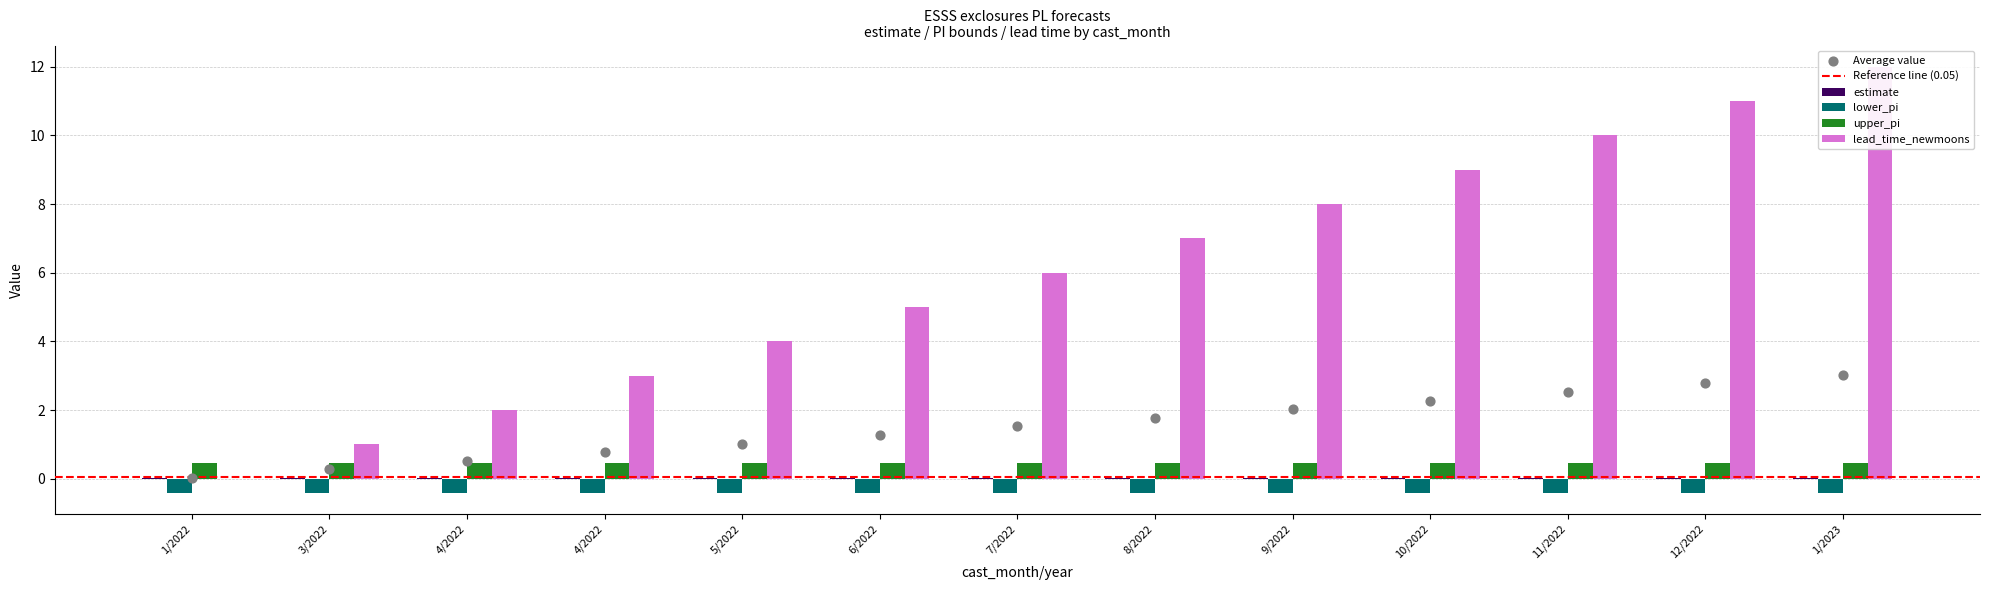

Which series contains the highest Y value?

lower_pi